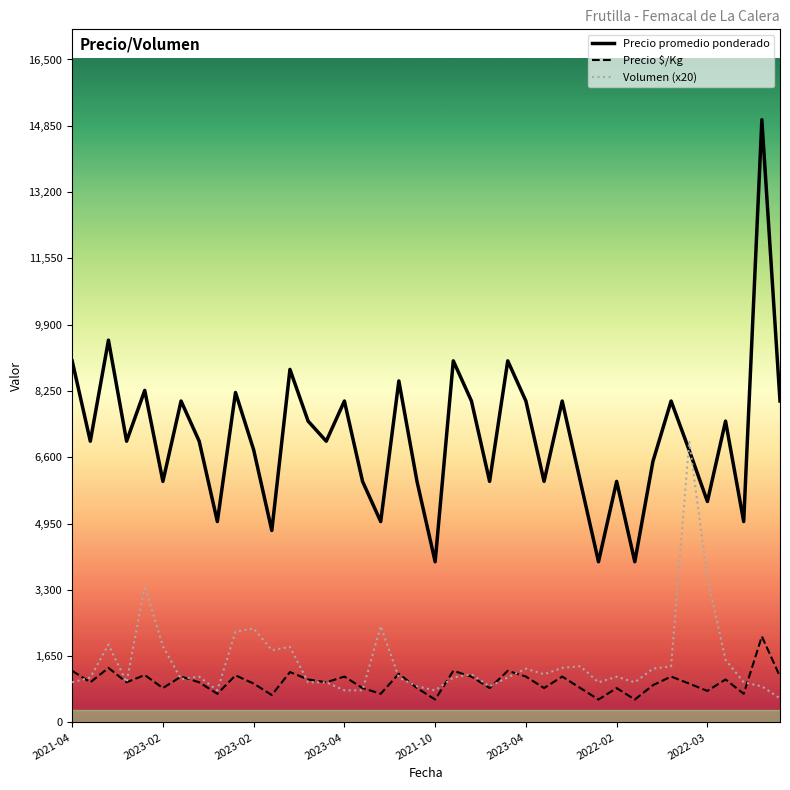

At which label is Precio promedio ponderado closest to 9500?

2023-02